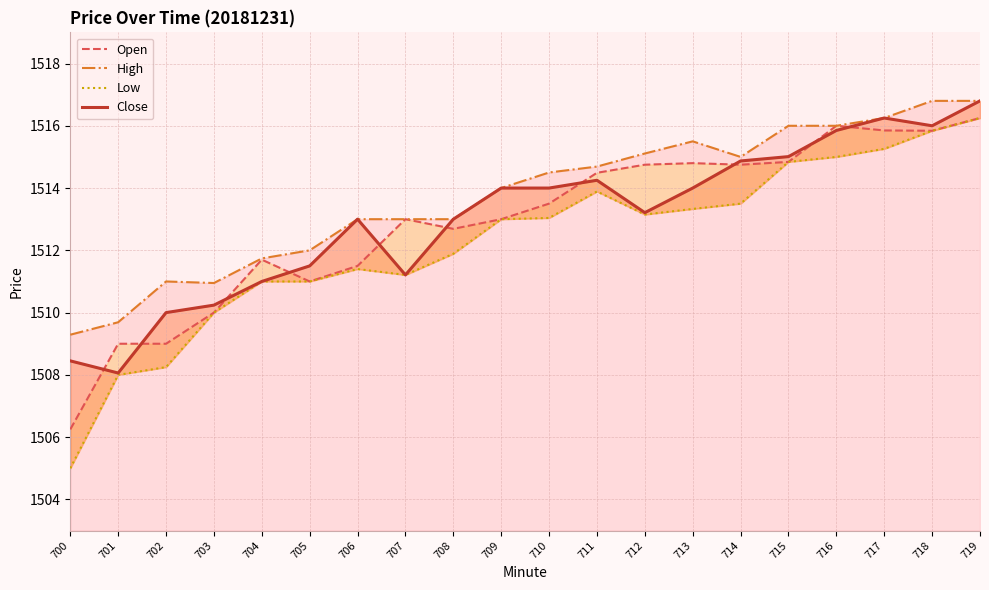

List the labels in order of Low value, smallest first.

700, 701, 702, 703, 704, 705, 707, 706, 708, 709, 710, 712, 713, 714, 711, 715, 716, 717, 718, 719